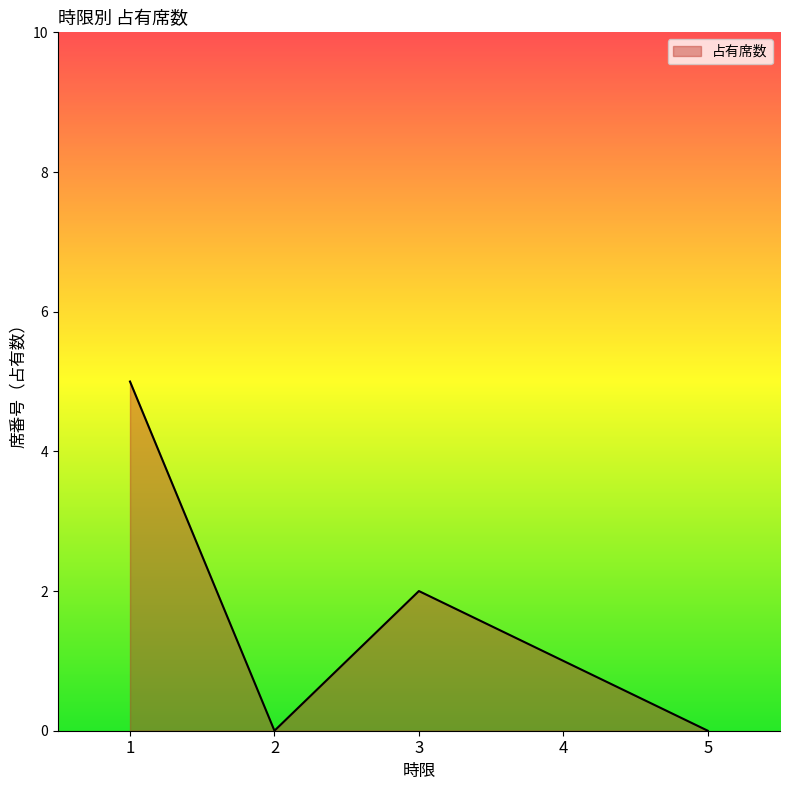

Which has a higher value, 5 or 4?

4